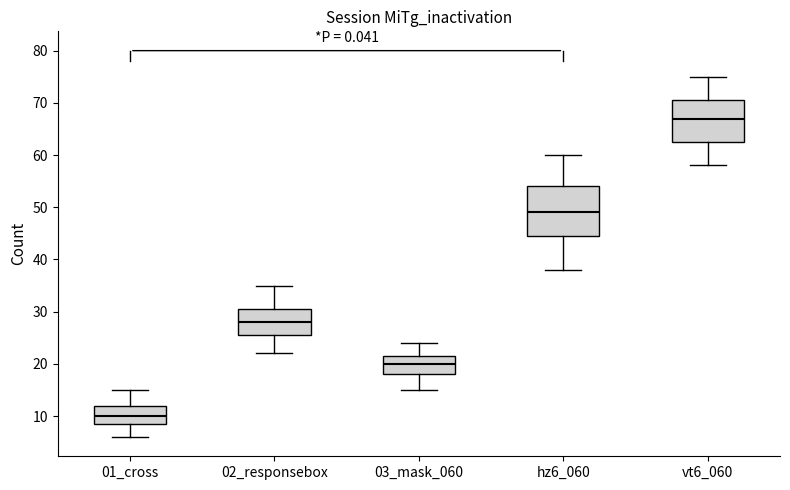

Which box has the lowest median line?

01_cross